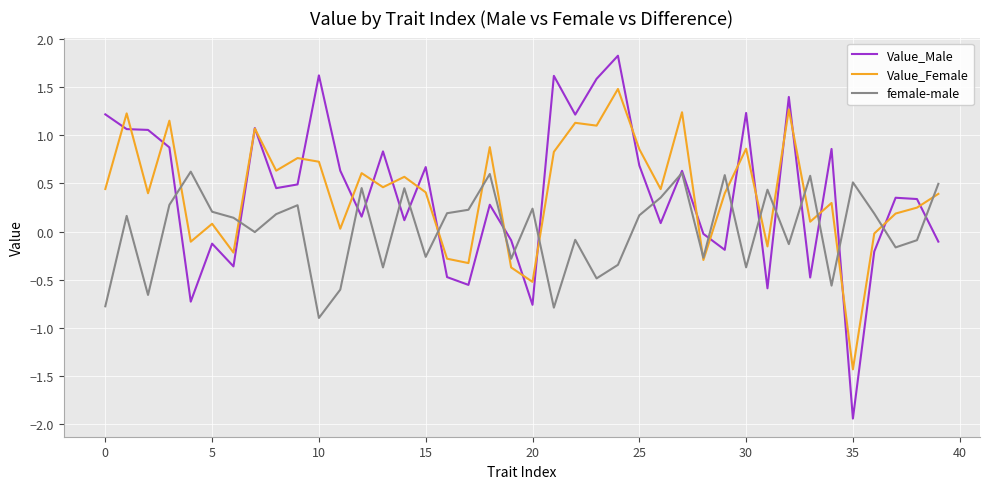

Rank the series by their maximum value, from highest to lowest.

Value_Male, Value_Female, female-male